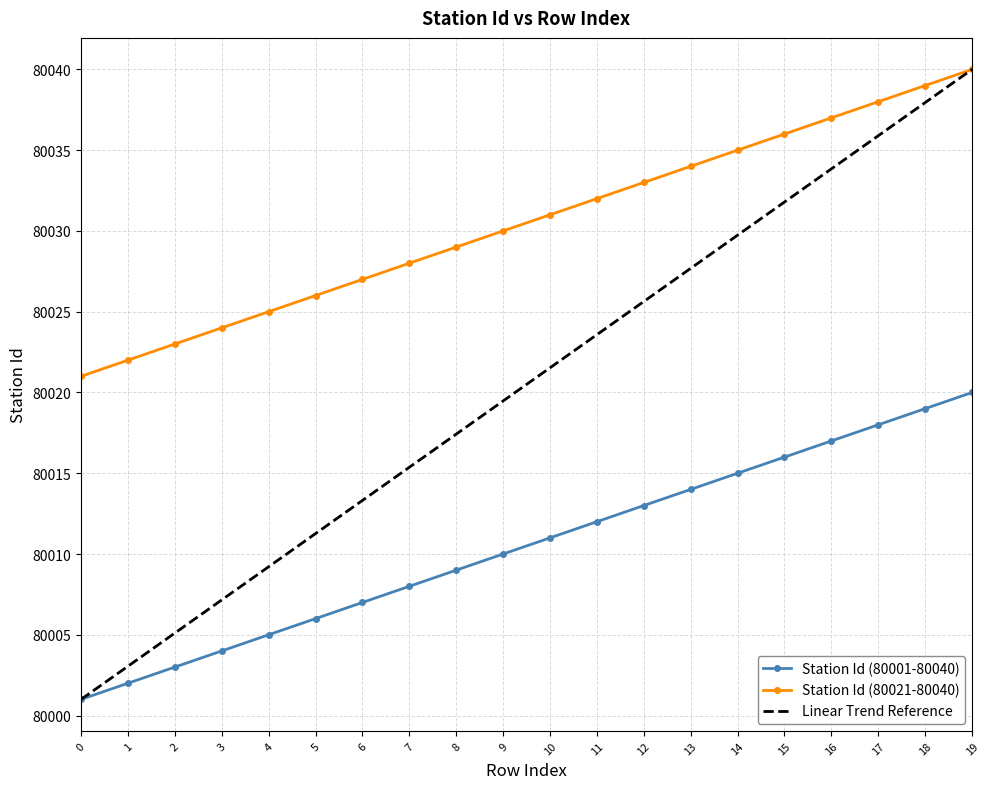

What is the value of the Station Id (80021-80040) point at the 1st from the left?

80021